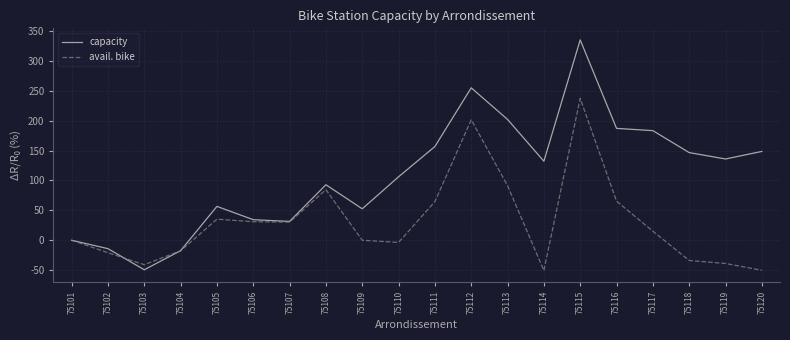

At which category does capacity reach its first local valley?

75103